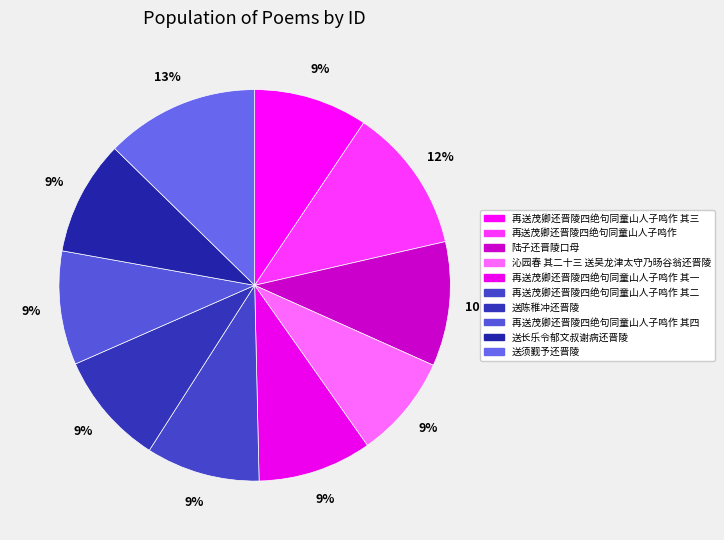

Count the number of slices in the pie.

10